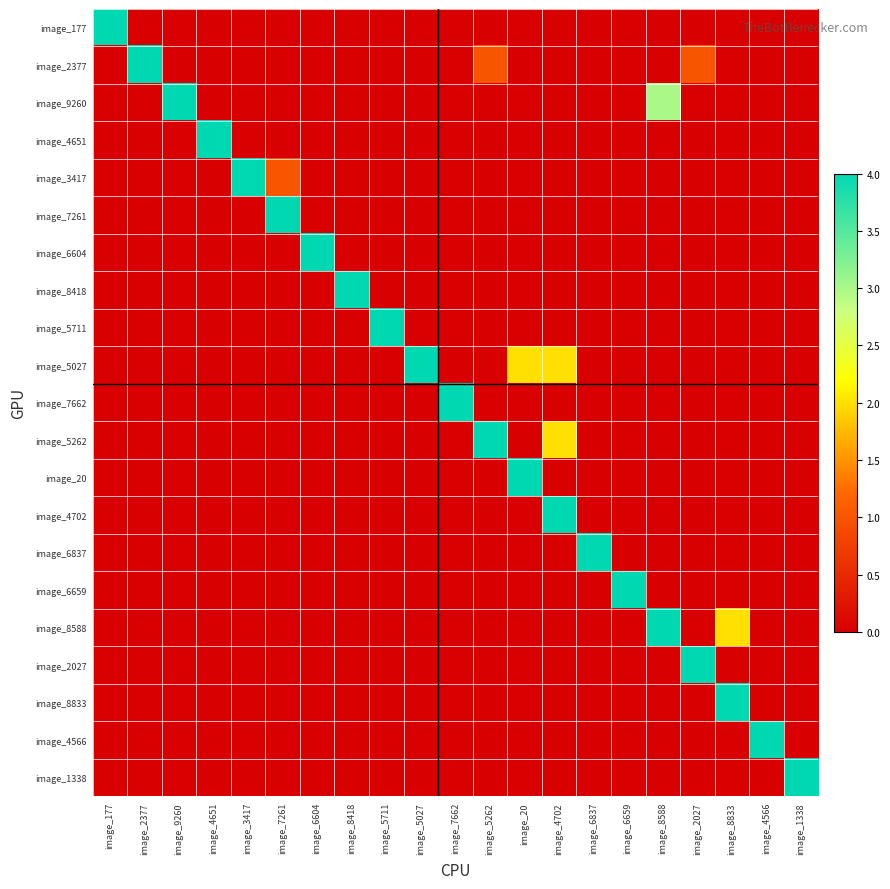

At how many categories does at least one series exceed 0?

21